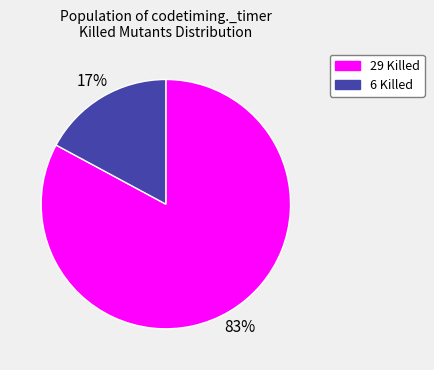

Which slice is the smallest?

6 Killed